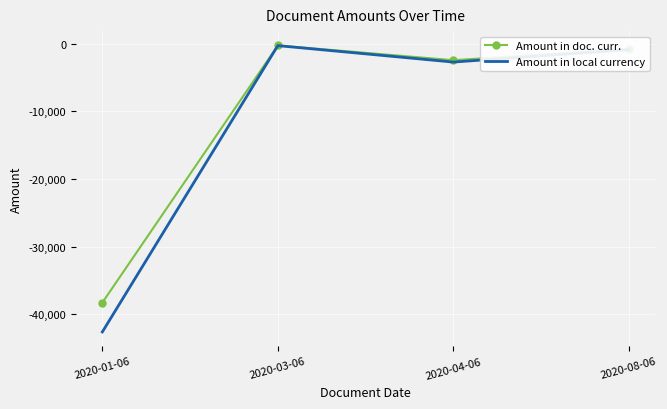

What is the spread (max minus min) of values at 2020-01-06?

4330.9